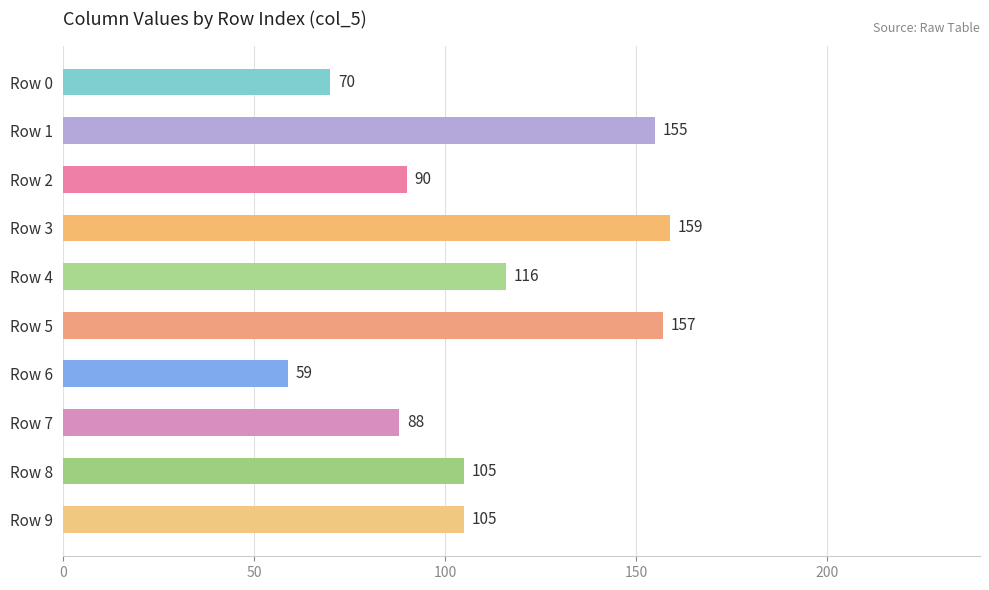

What is the ratio of the value at Row 7 to the value at Row 0?

1.3